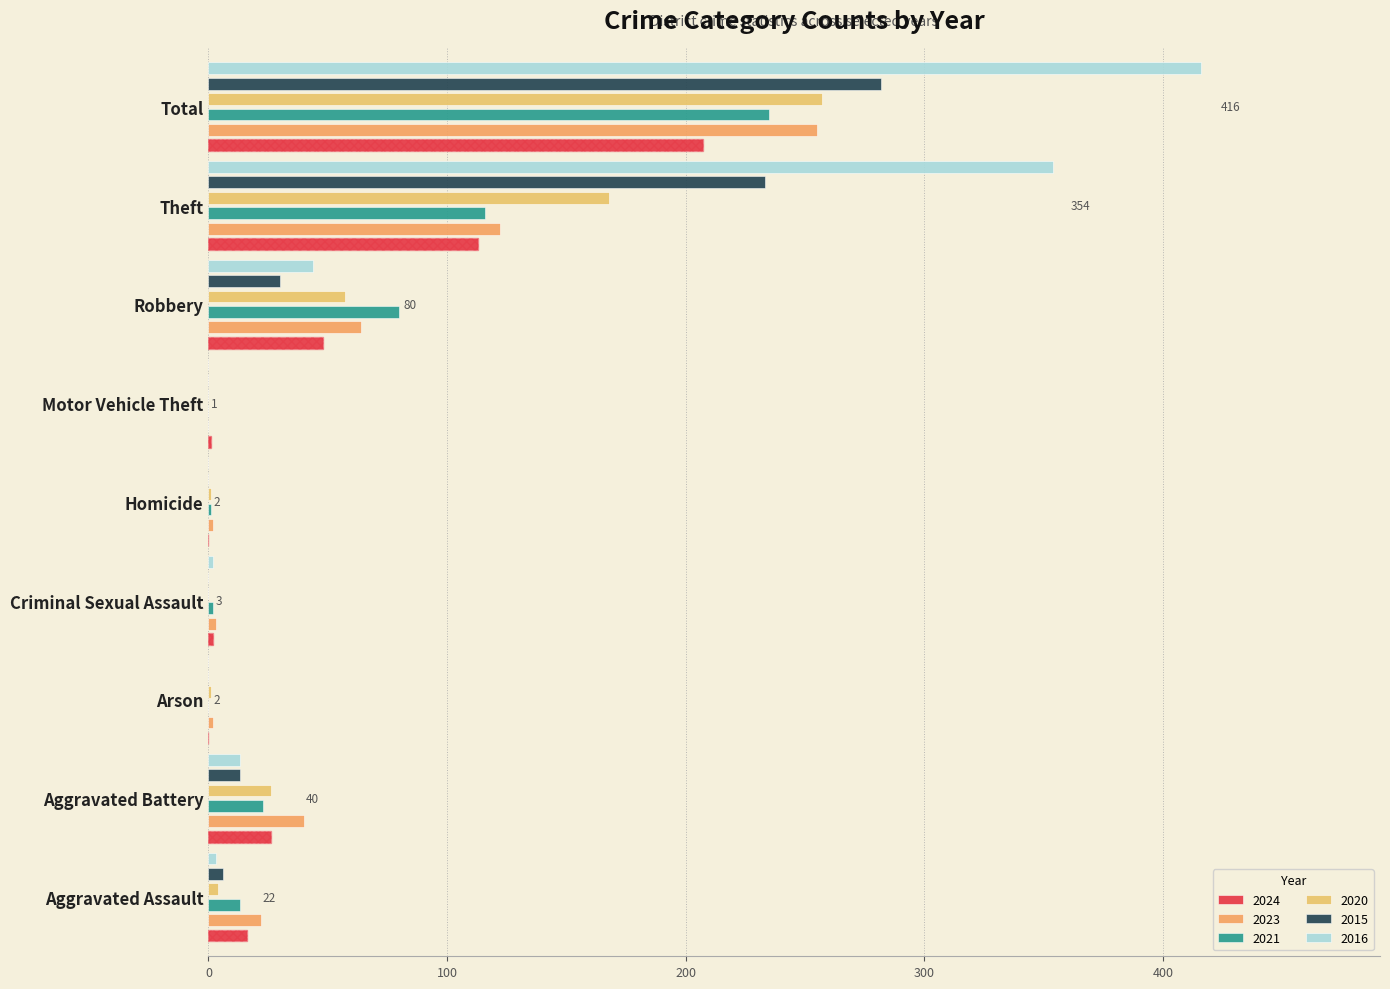

Reading left to right, transcribe all the data shown in this chart.

2024: 16	26	0	2	0	1	48	113	207
2023: 22	40	2	3	2	0	64	122	255
2021: 13	23	0	2	1	0	80	116	235
2020: 4	26	1	0	1	0	57	168	257
2015: 6	13	0	0	0	0	30	233	282
2016: 3	13	0	2	0	0	44	354	416